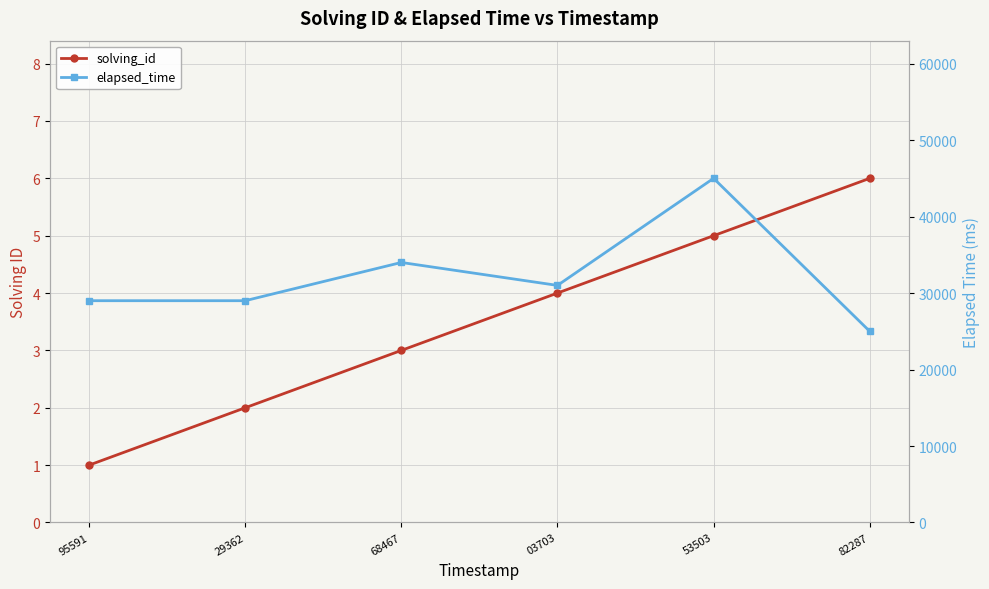

True or false: elapsed_time has a value of 29000 at 95591.

True